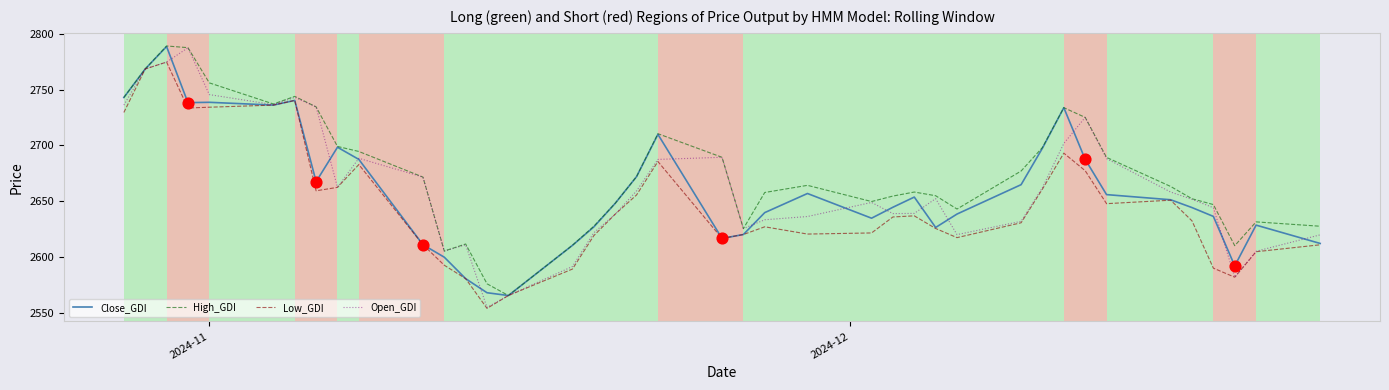

Which series has the largest total across all categories?

High_GDI